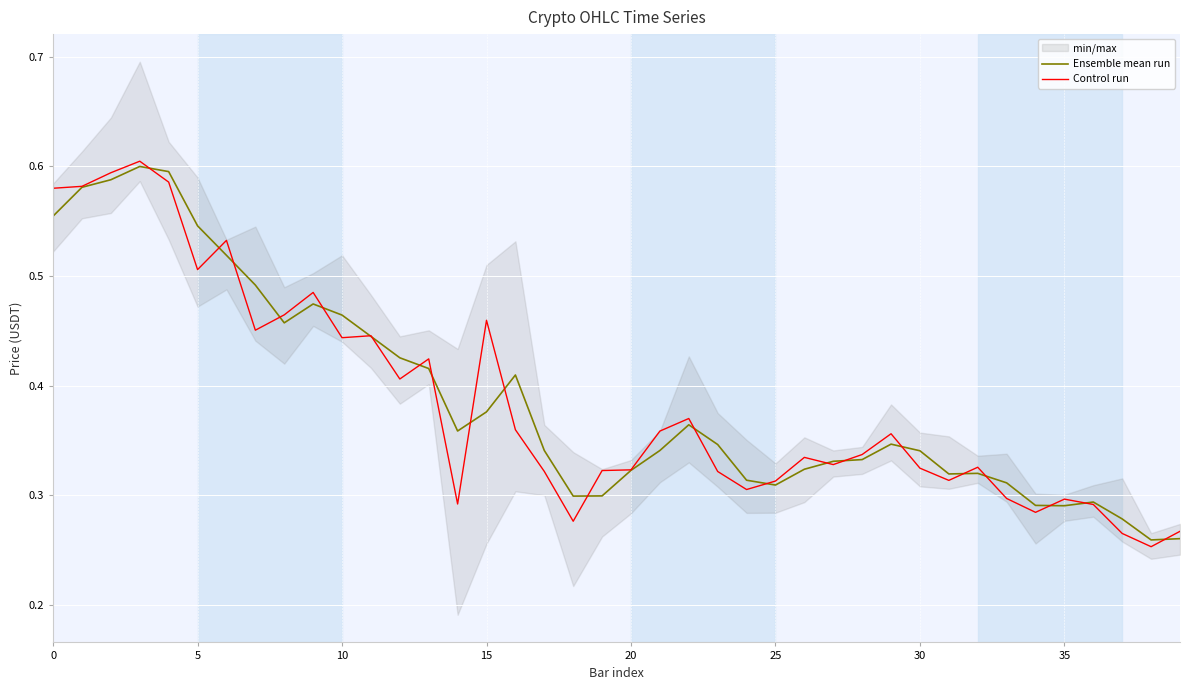

True or false: Control run and Ensemble mean run cross at least once.

True